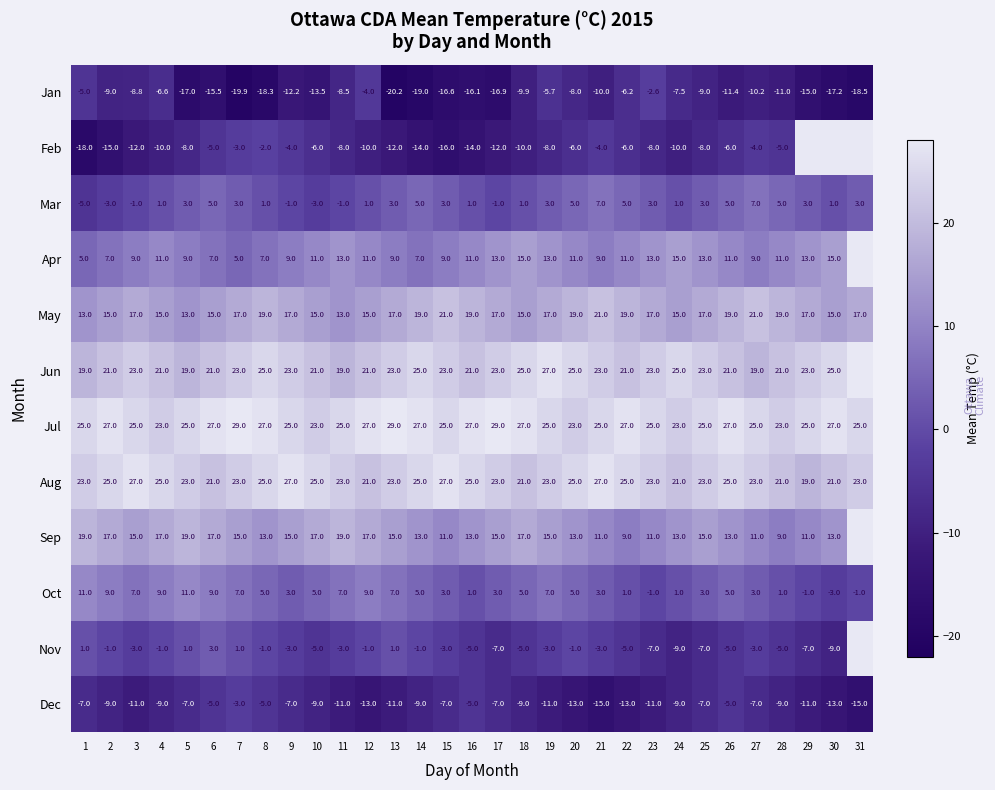

True or false: Nov has a value of -1.9 at 30.

False